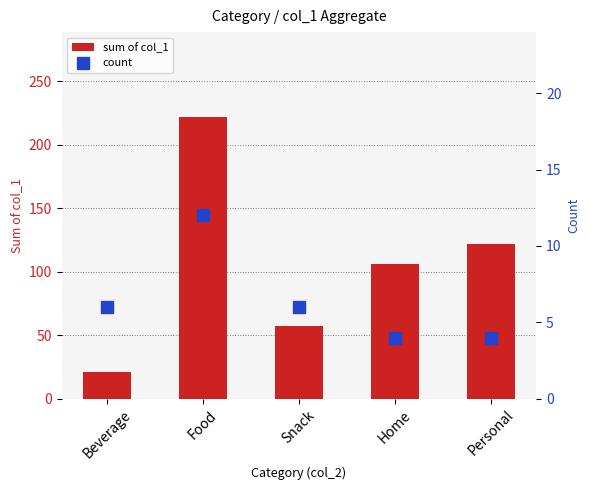

Between Personal and Snack, which is larger?

Personal